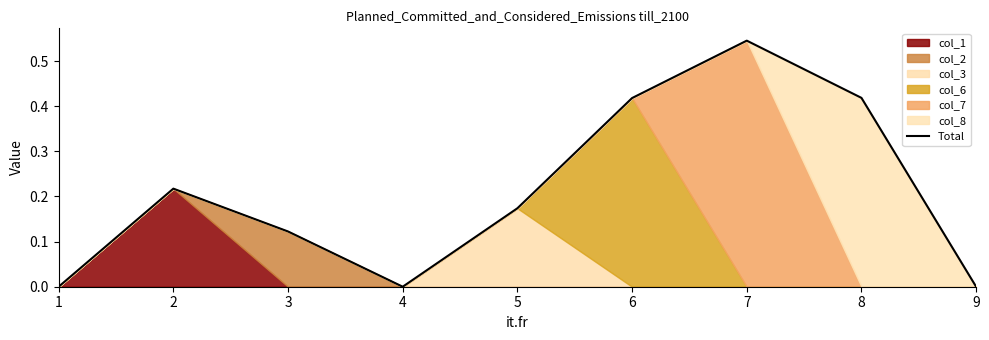

What is the difference between the second highest and minimum values?

0.4